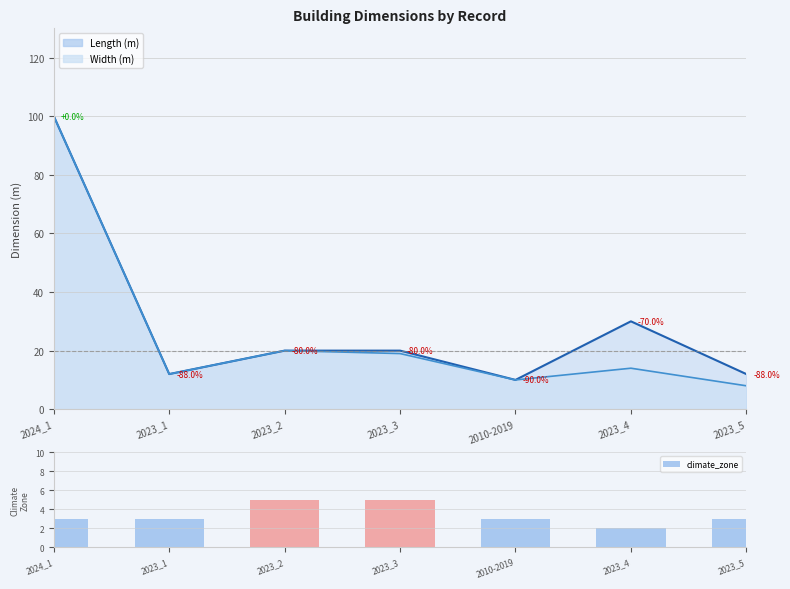

What is the change in value from 2024_1 to 2023_2?

+2